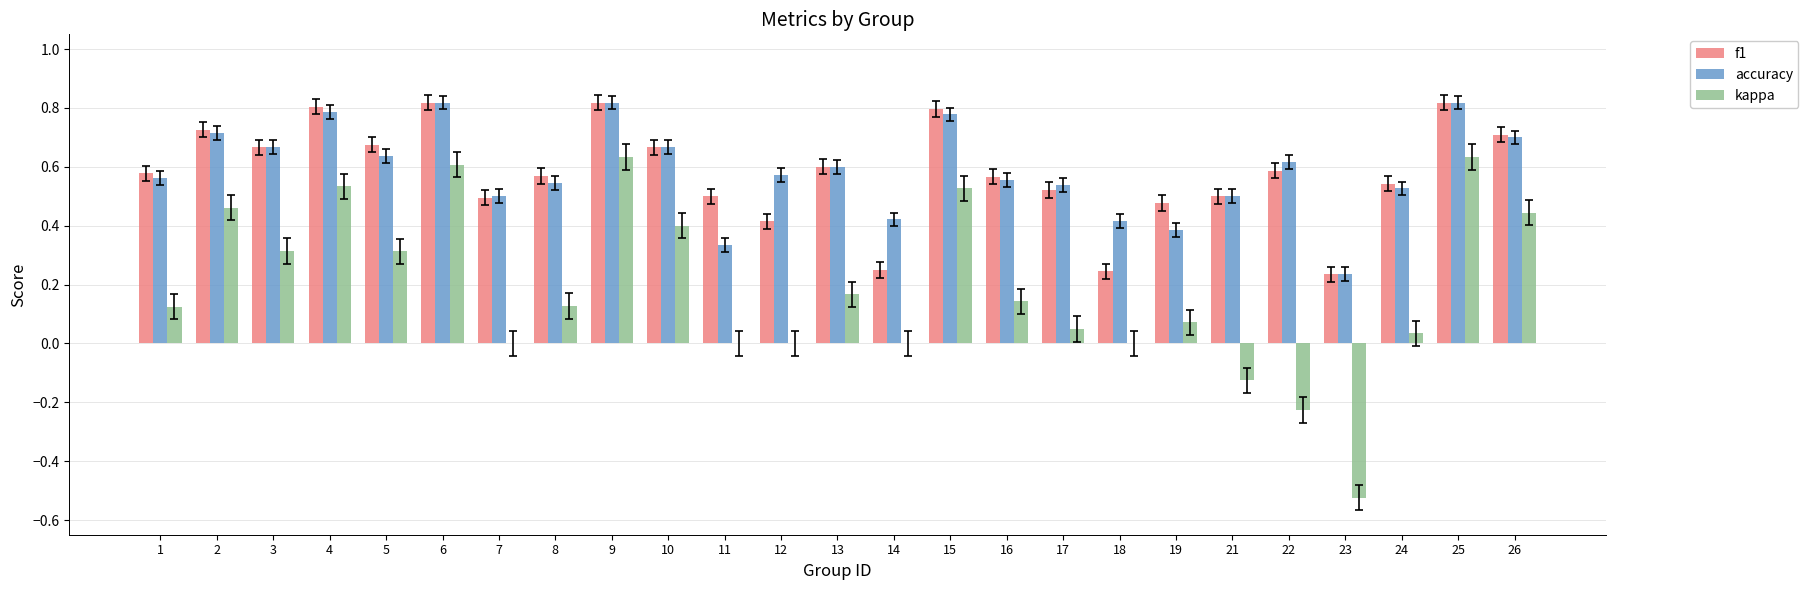

The value of f1 at 12 is 0.1. True or false?

False